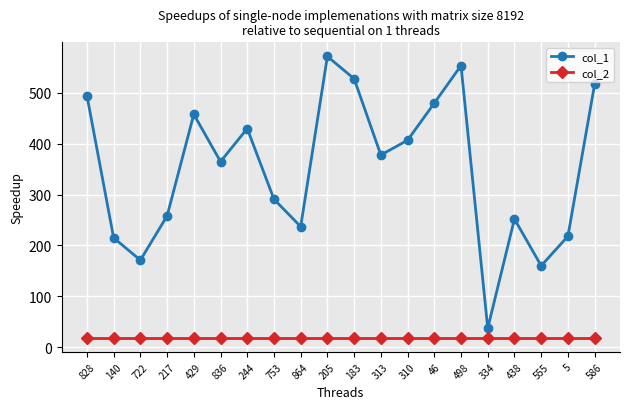

The value of col_2 at 313 is 18. True or false?

True